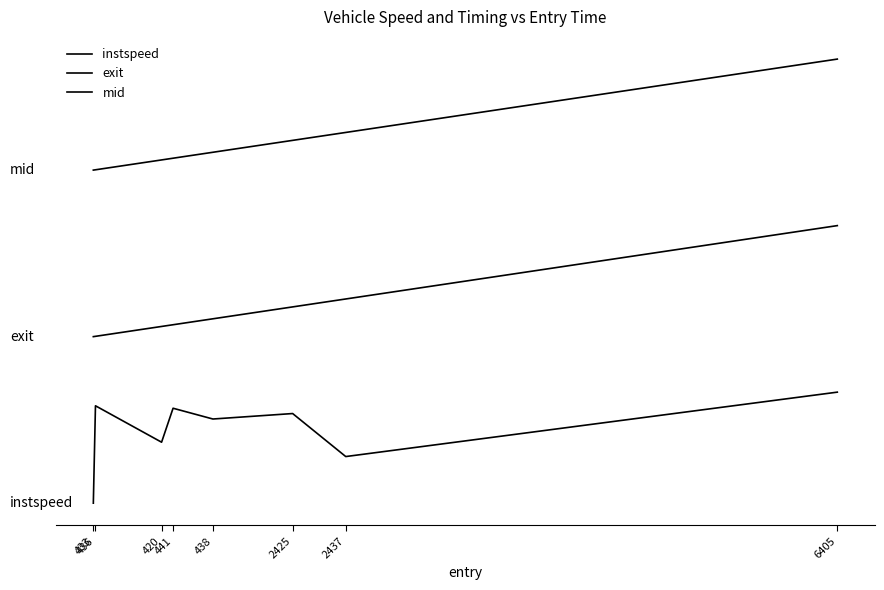

Does the chart display data point markers on the line(s)?

No